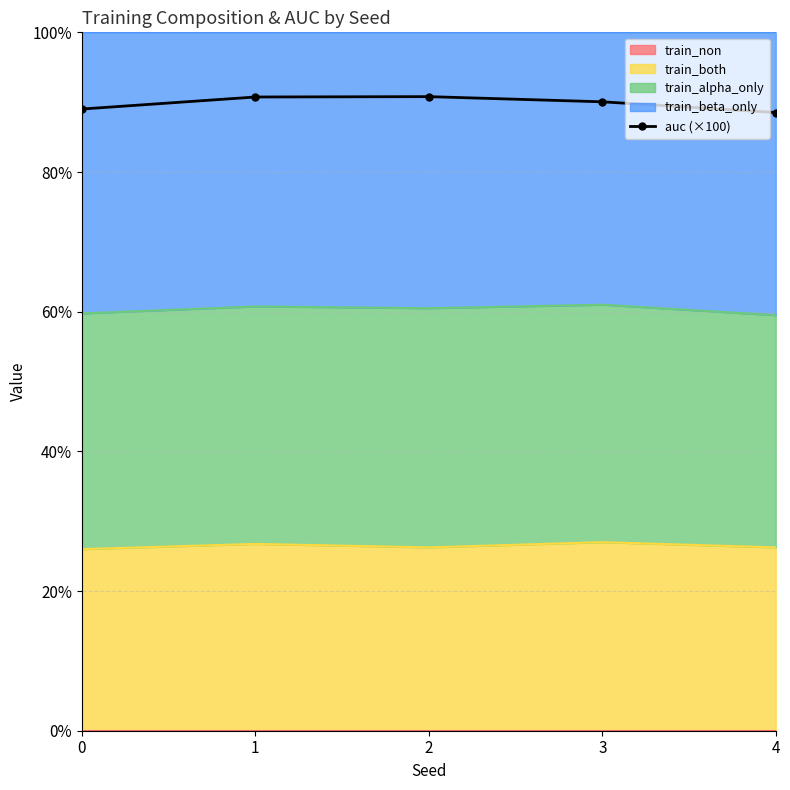

What is the change in value from 0 to 1?

+1.7